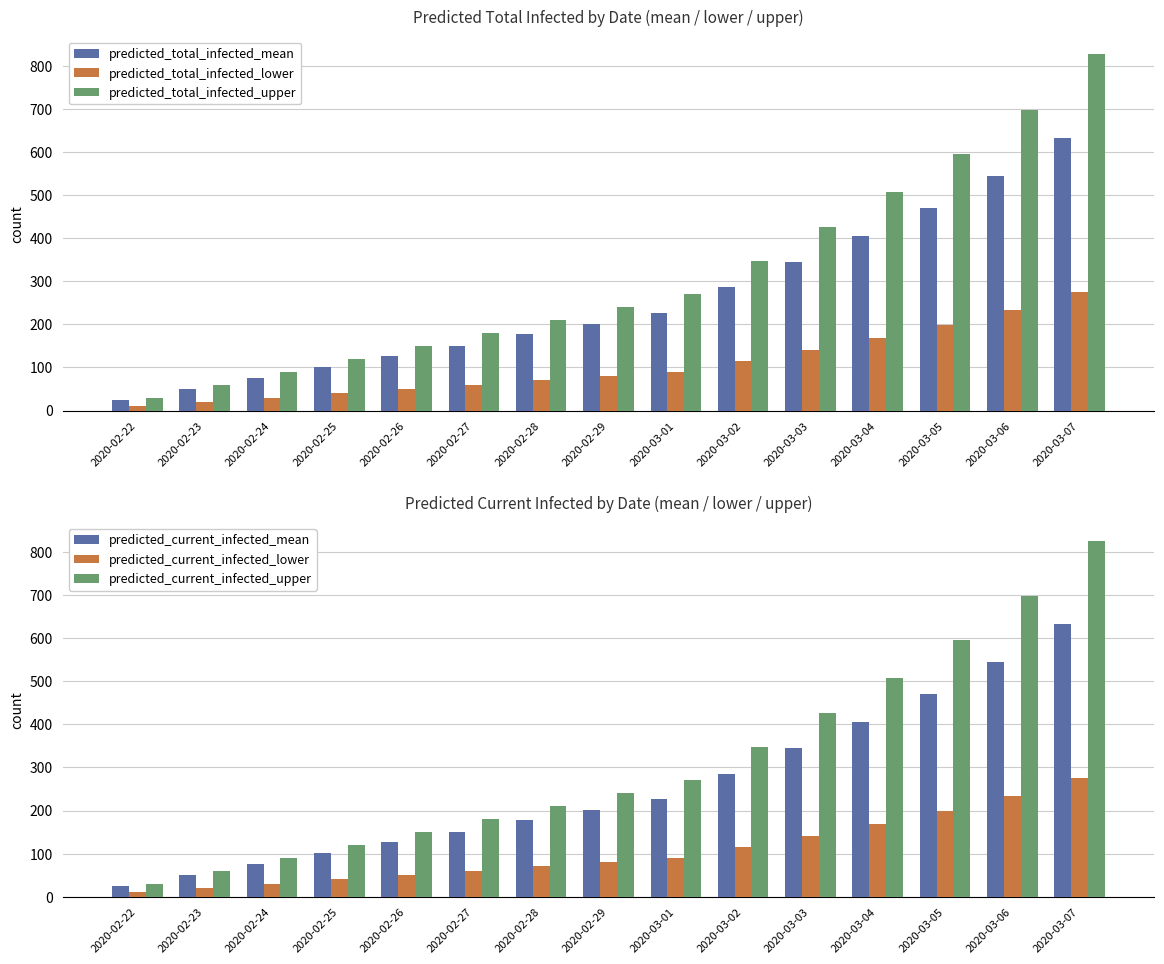

What is the total value across all series at 2020-03-02?

1498